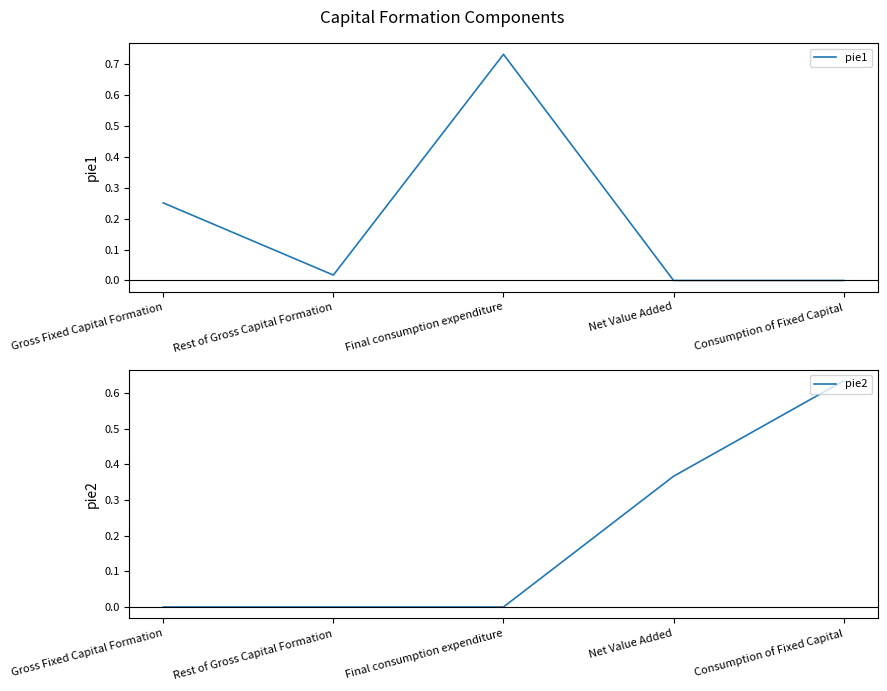

Where is the first local minimum for pie1?

Rest of Gross Capital Formation